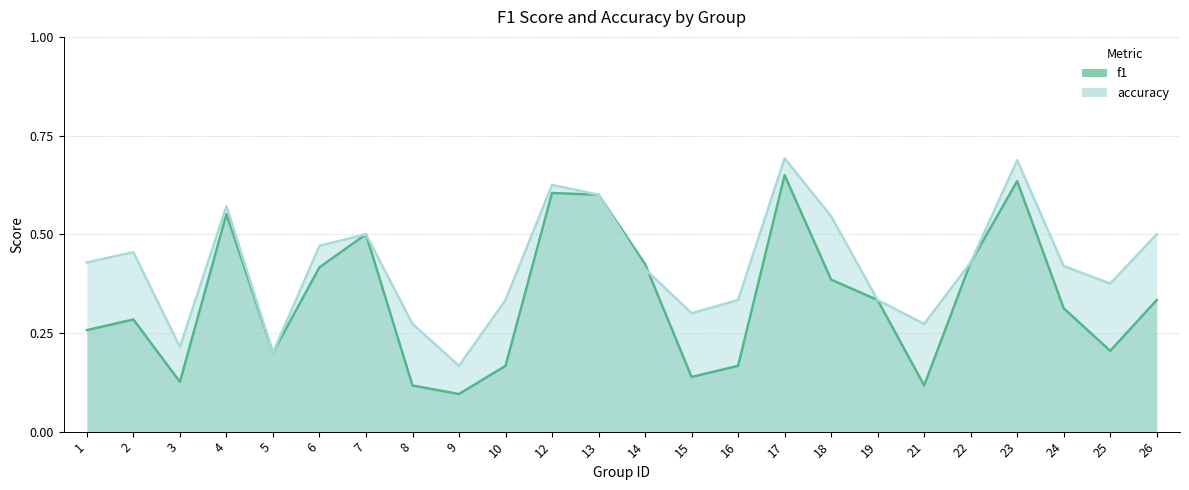

Count the f1 values in the range 0 to 1.

24